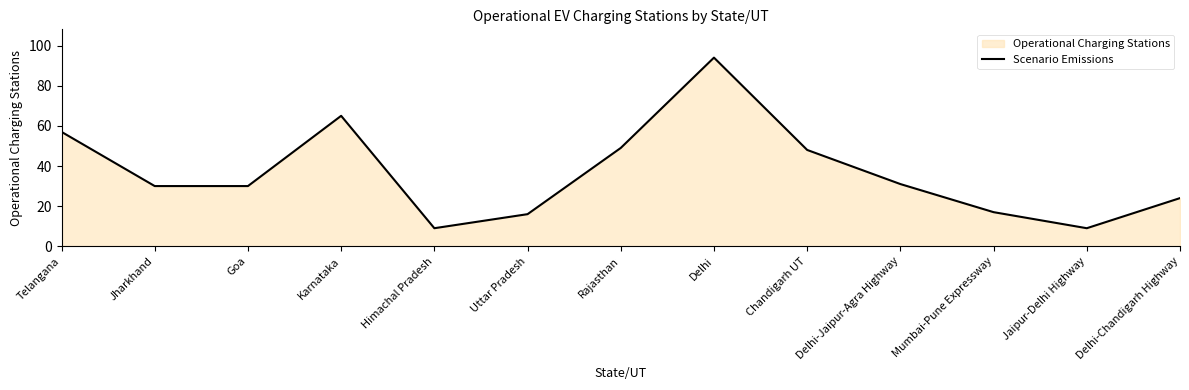

How many data points are less than 30?

5